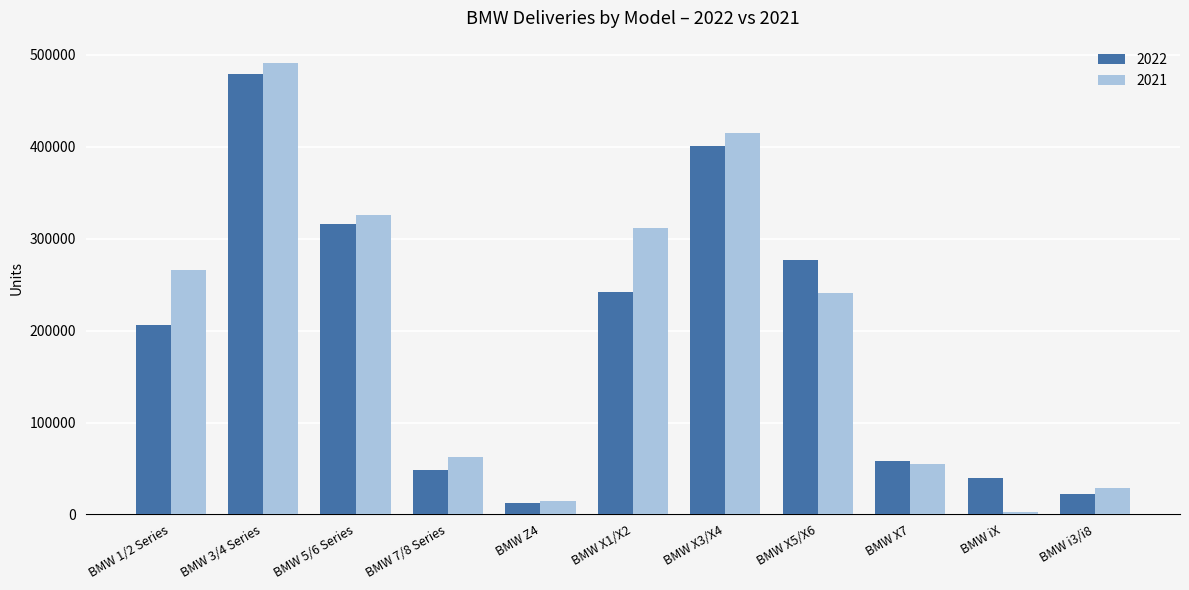

Which series has the largest total across all categories?

2021